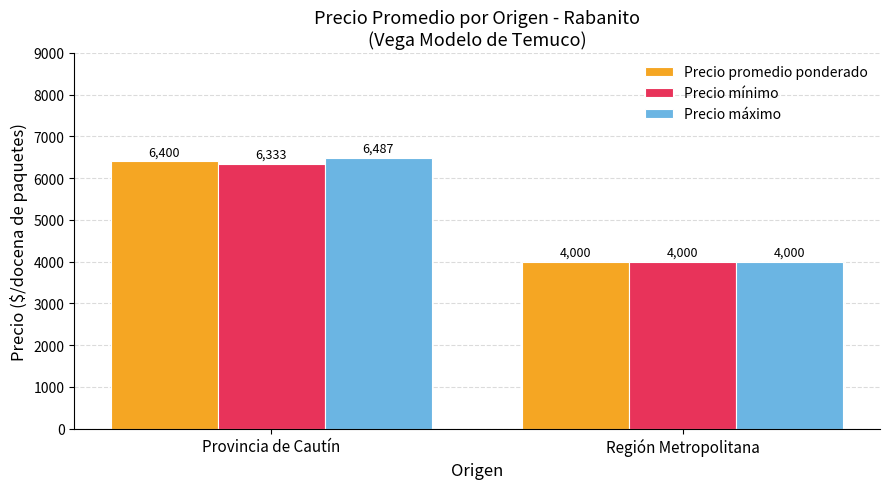

Reading left to right, list all the values displayed in this chart.

Precio promedio ponderado: 6400	4000
Precio mínimo: 6333	4000
Precio máximo: 6487	4000